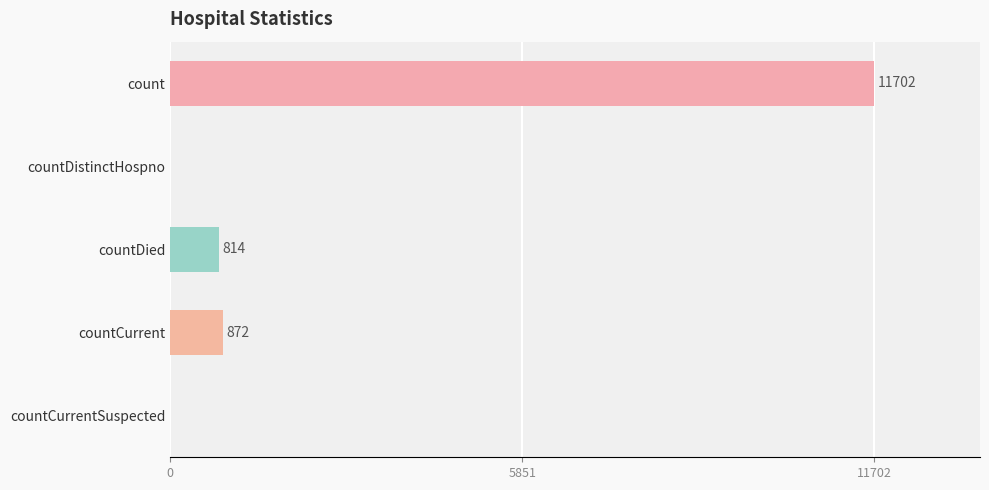

What value does the data have at countDied, to the nearest 100?

800